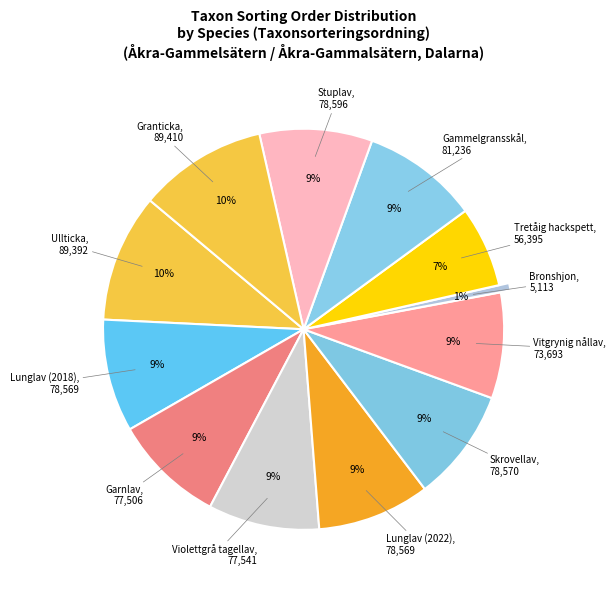

How many segments does this pie chart have?

12